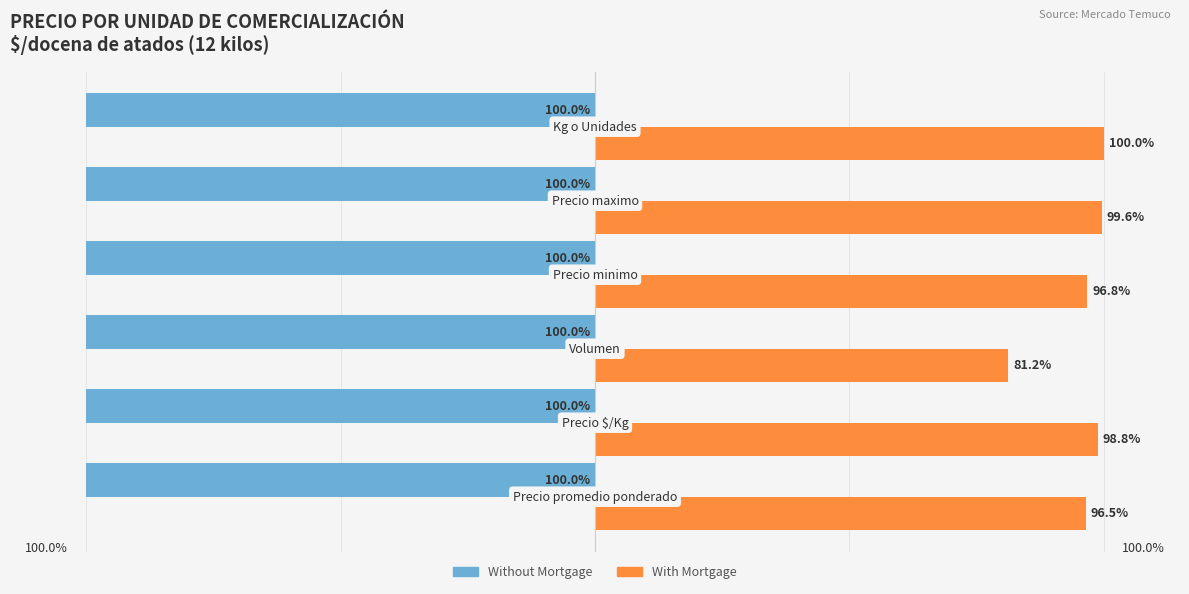

Which series has the widest spread of values?

With Mortgage